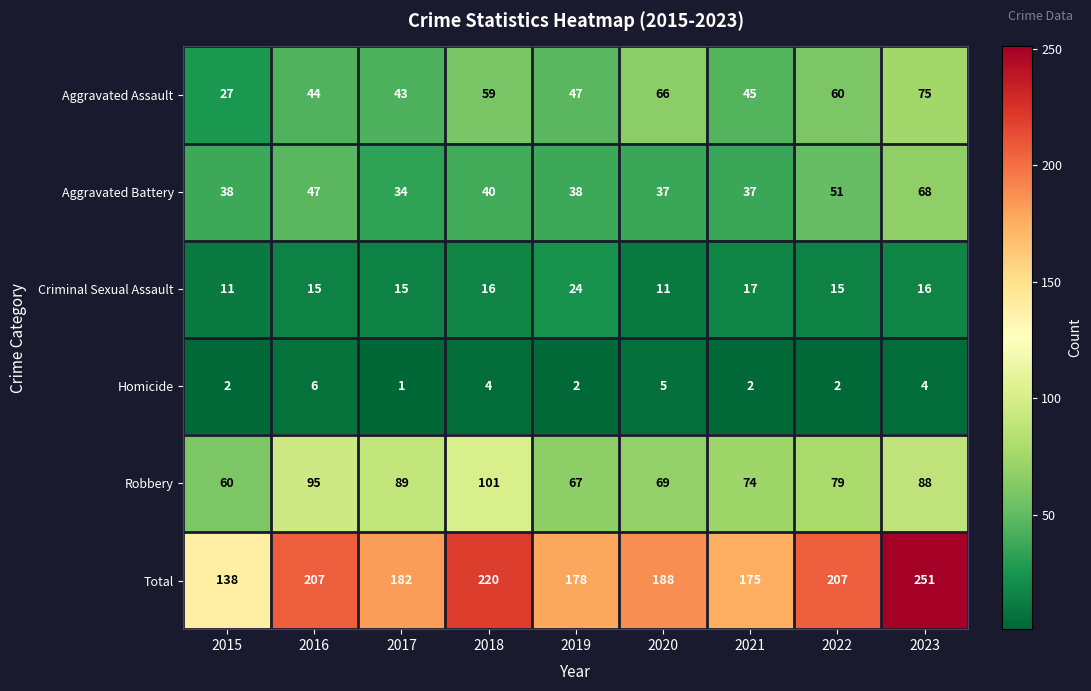

Count the Homicide values in the range 2 to 4.

6